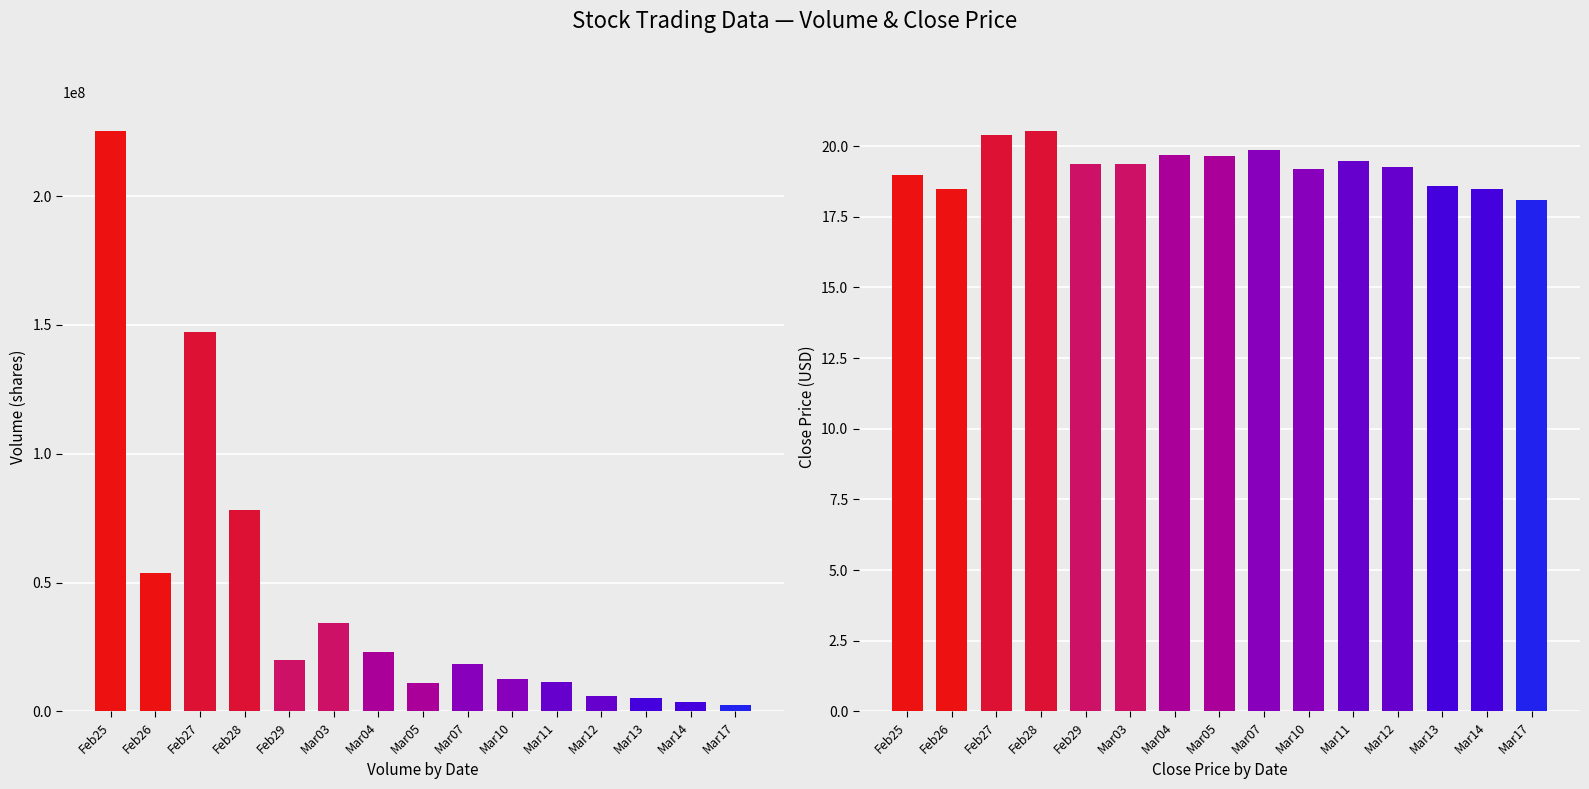

Reading left to right, transcribe all the data shown in this chart.

Volume: 225216160.0	53655160.0	147388690.0	78112430.0	20064050.0	34125170.0	22934060.0	11062930.0	18490940.0	12678390.0	11596180.0	6123830.0	5251530.0	3686540.0	2301660.0
Close: 19.0	18.5	20.4	20.5	19.4	19.4	19.7	19.6	19.9	19.2	19.5	19.3	18.6	18.5	18.1